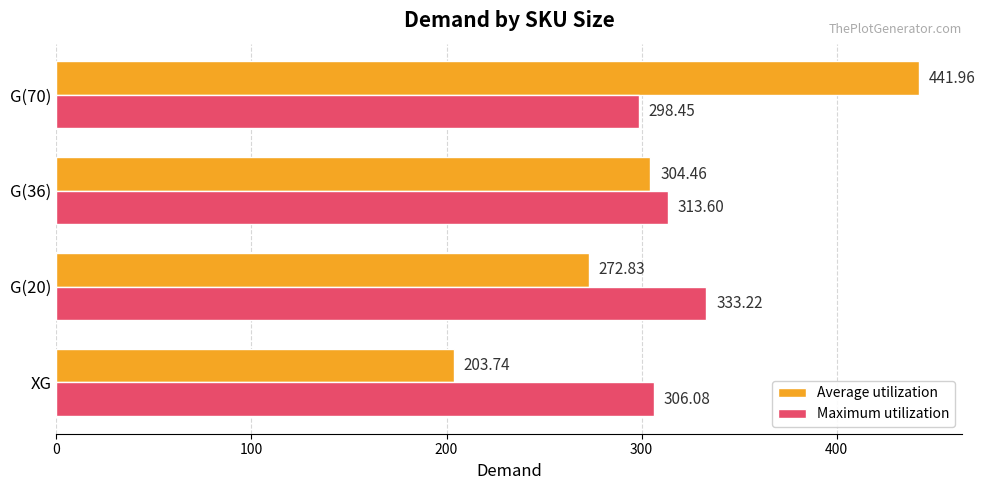

Which category has the lowest value across all series?

XG